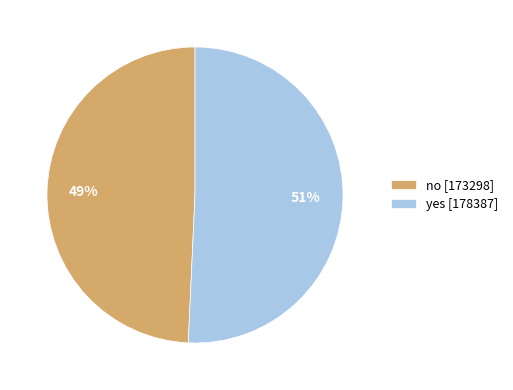

To the nearest percent, what portion does yes represent?

51%